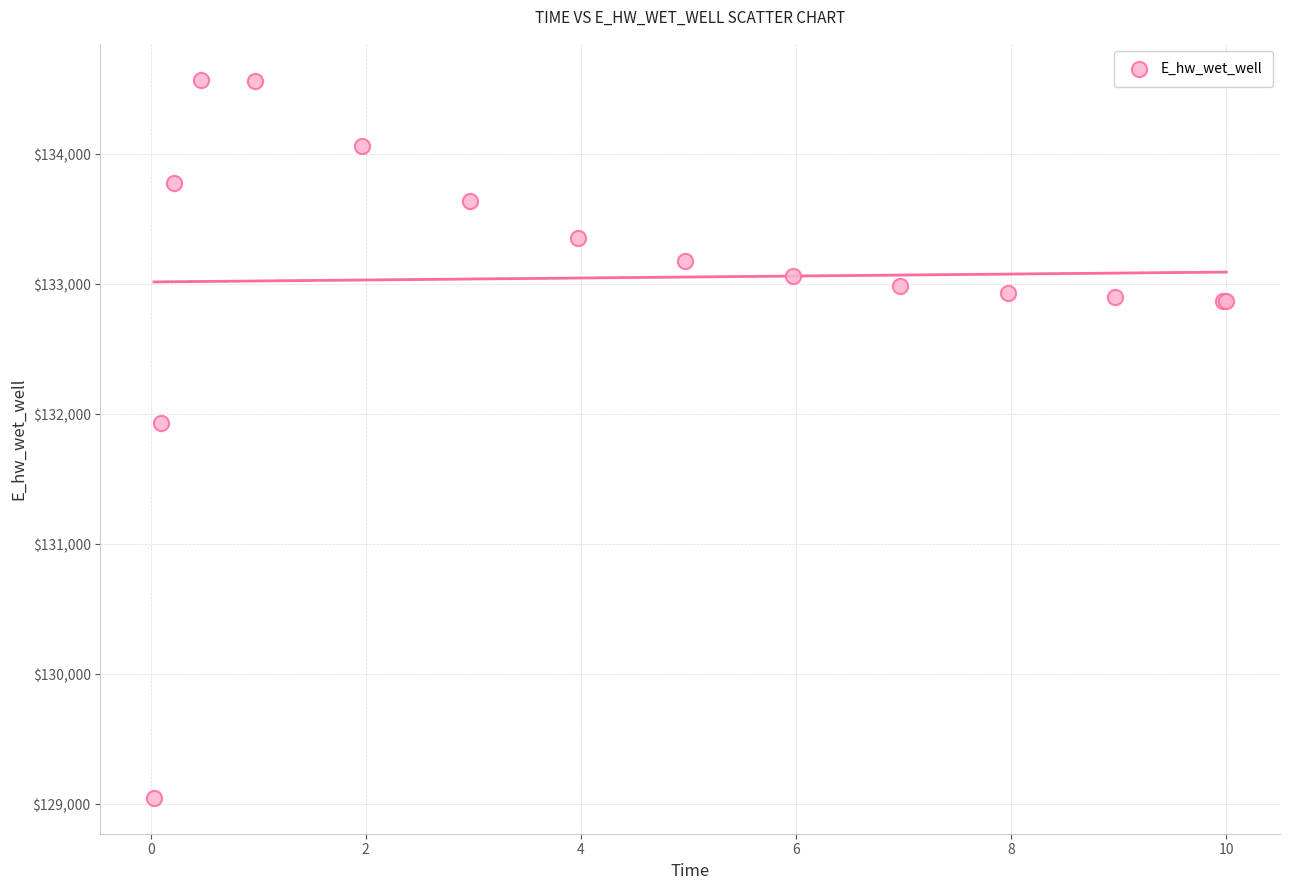

What Y value in the scatter plot is closest to 131810?

131930.6